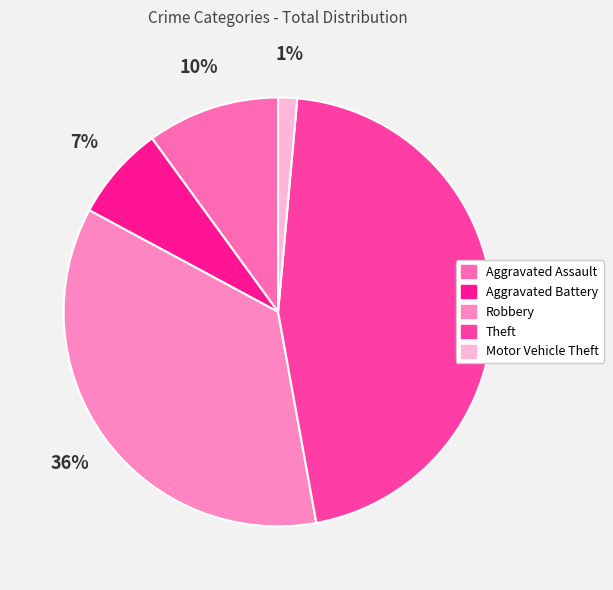

How many segments does this pie chart have?

5